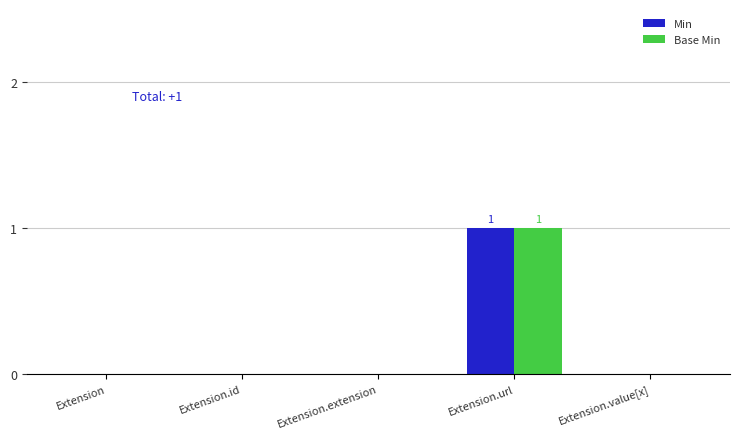

At which category does the chart reach its peak across all series?

Extension.url